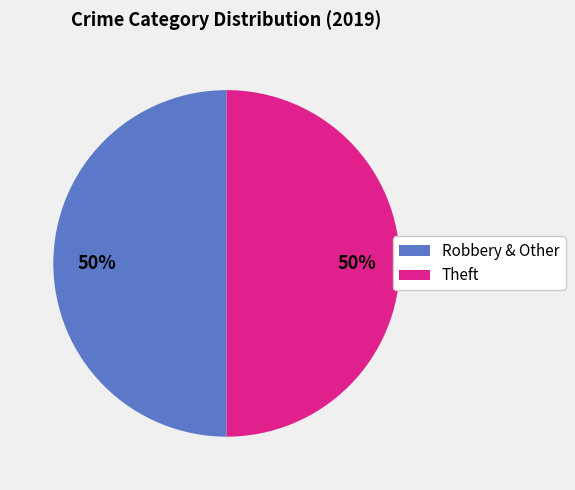

To the nearest percent, what is the average slice percentage?

50%